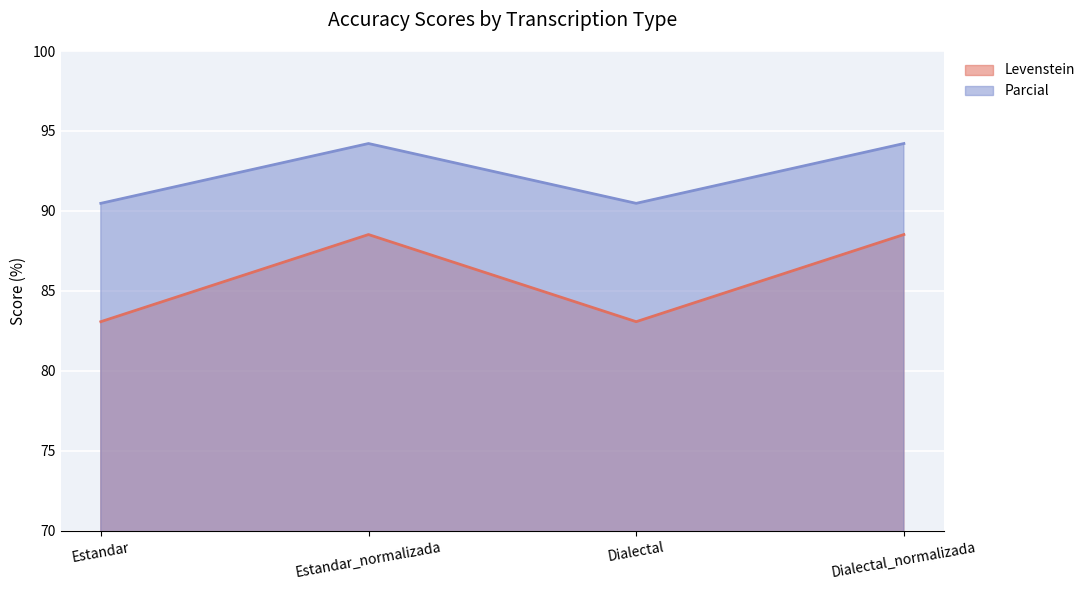

Between Estandar and Dialectal, which series saw the biggest shift?

Levenstein